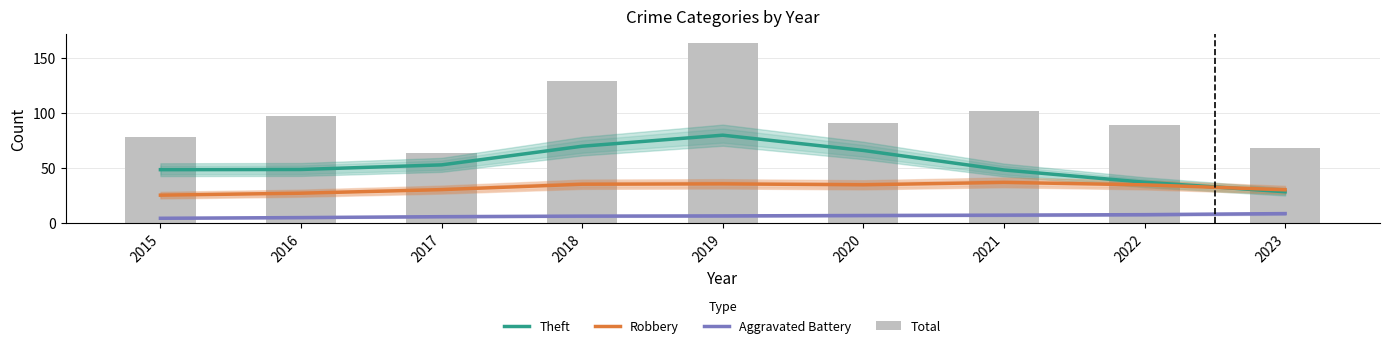

What are all the series names shown in the legend?

Theft, Robbery, Aggravated Battery, Total